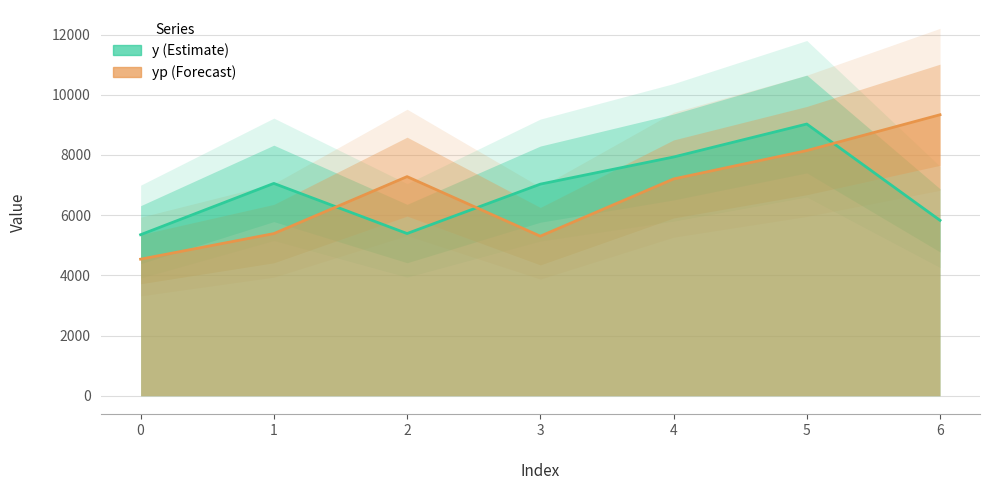

What is the value of the yp point at the 6th from the left?

8145.3